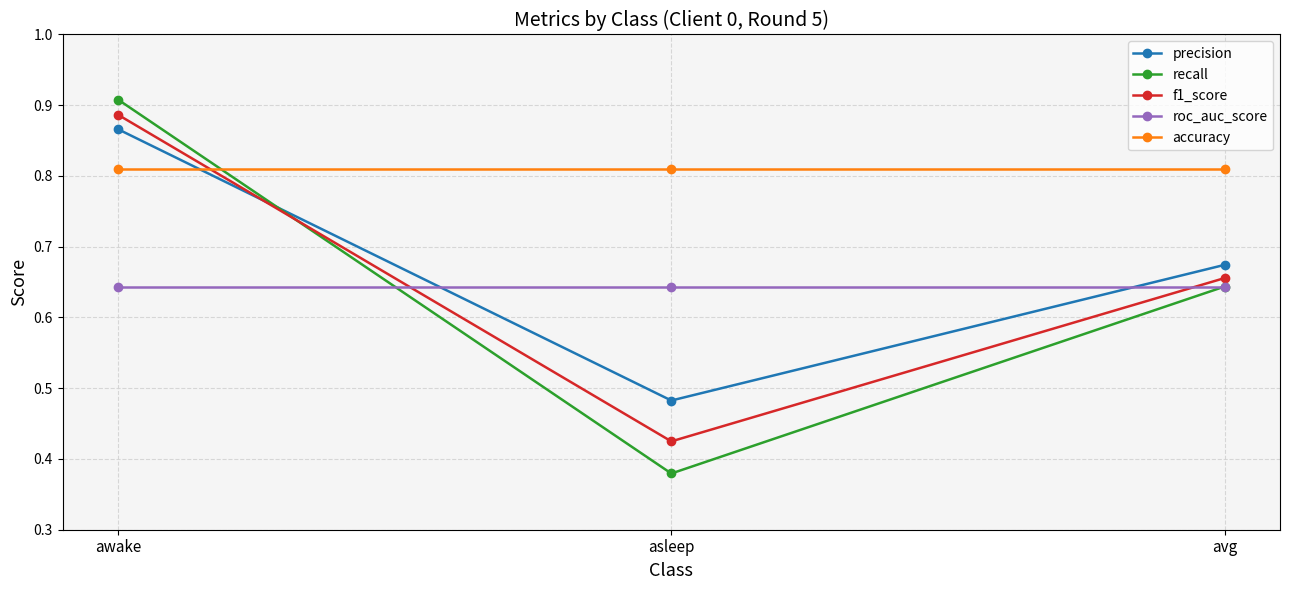

Count the number of data series in this chart.

5